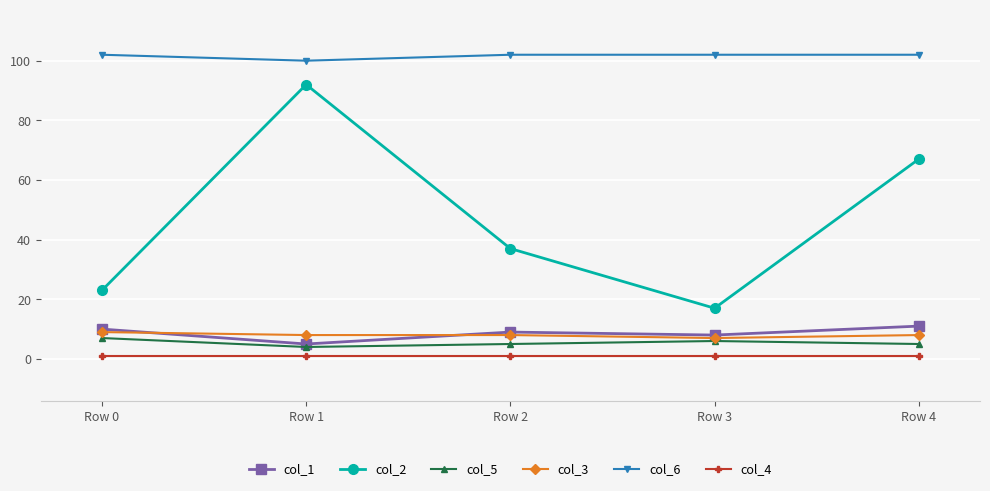

How many data points does each series have?

5